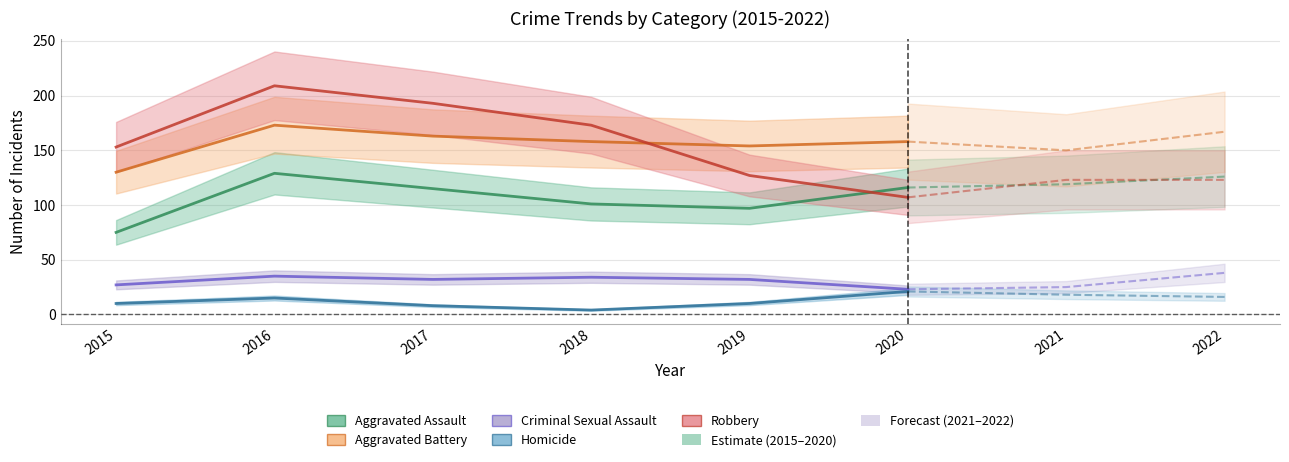

Where is the first local maximum for Criminal Sexual Assault?

2016